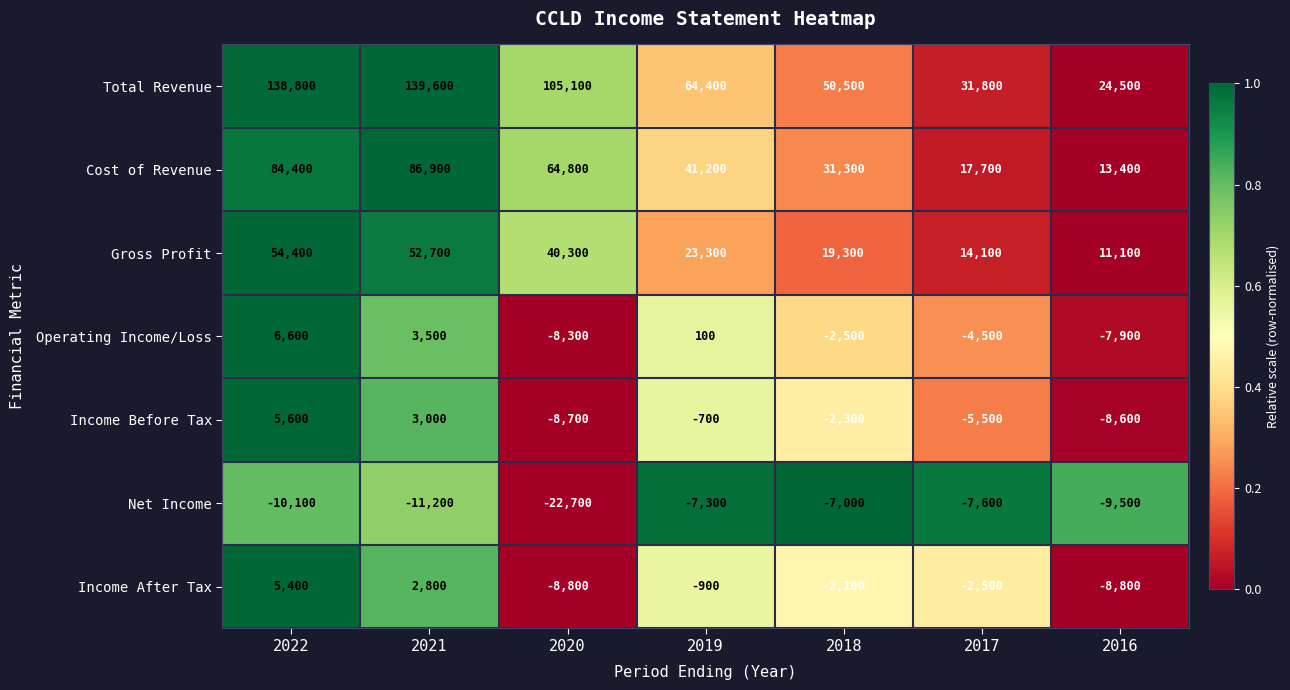

At which category is the sum across all series the highest?

2022